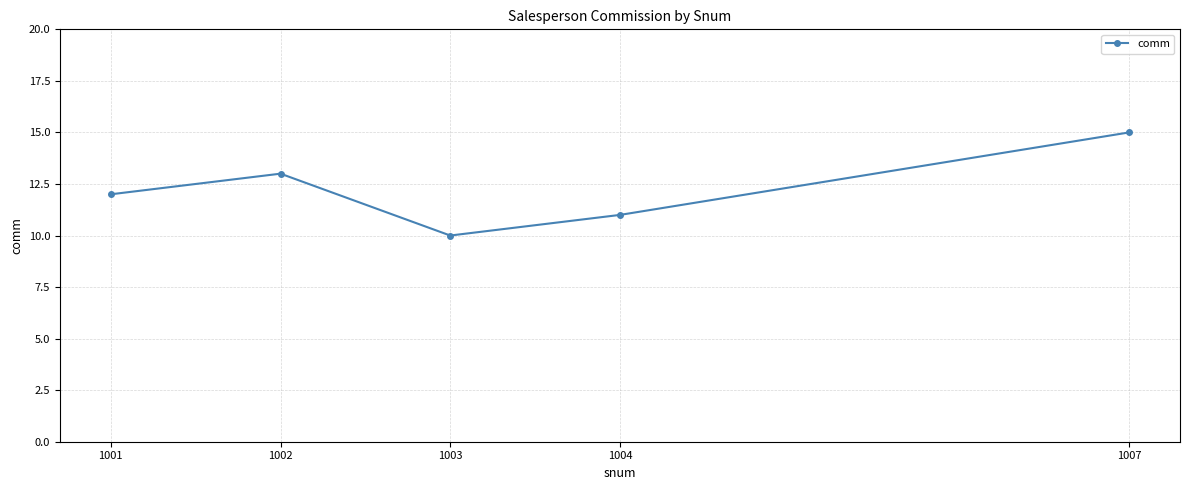

Reading right to left, what are all the values shown in this chart?

15	11	10	13	12